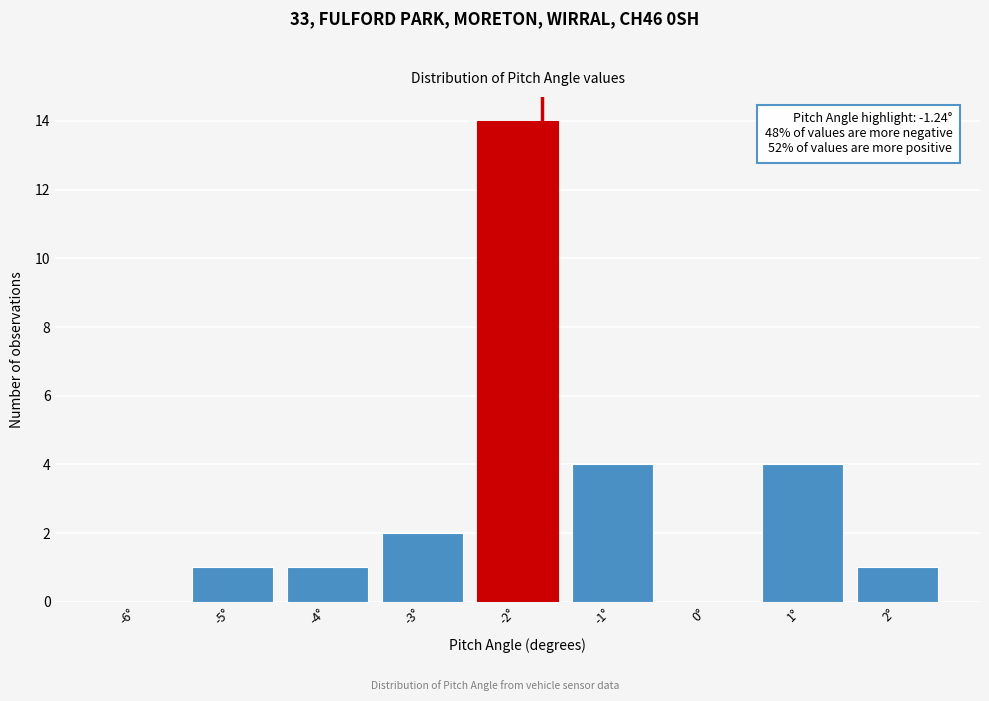

Reading left to right, list all the values displayed in this chart.

-6°=0	-5°=1	-4°=1	-3°=2	-2°=14	-1°=4	0°=0	1°=4	2°=1